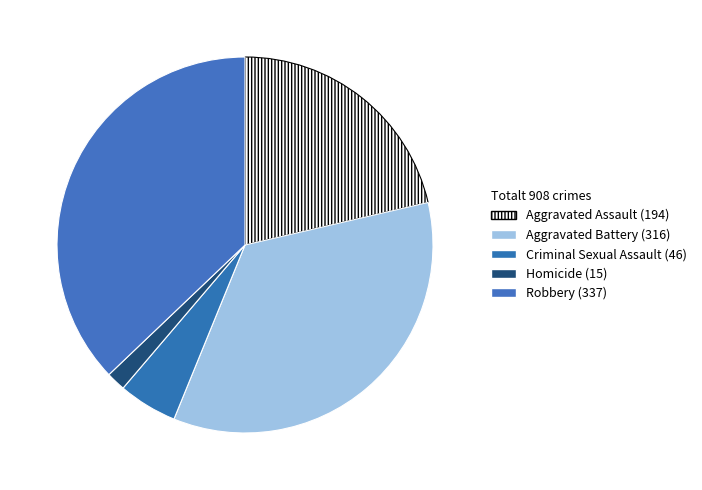

Which category has the smallest portion of the pie?

Homicide